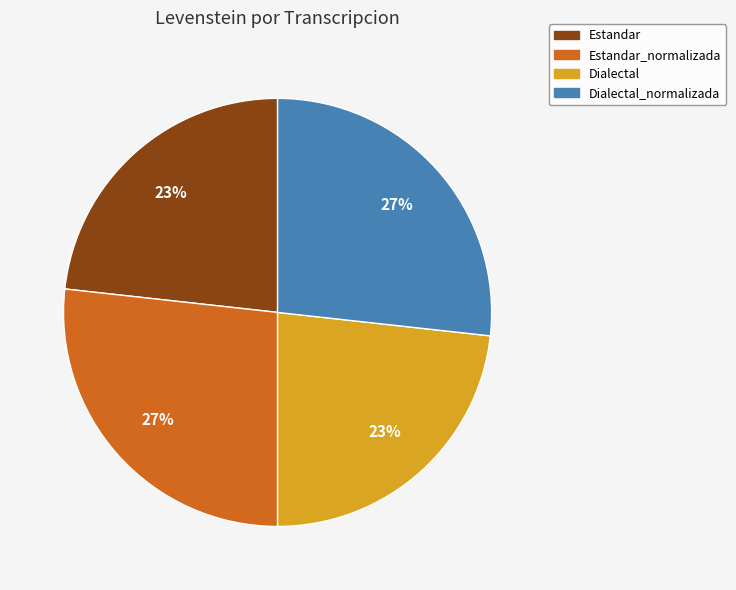

True or false: Estandar accounts for 29% of the total.

False